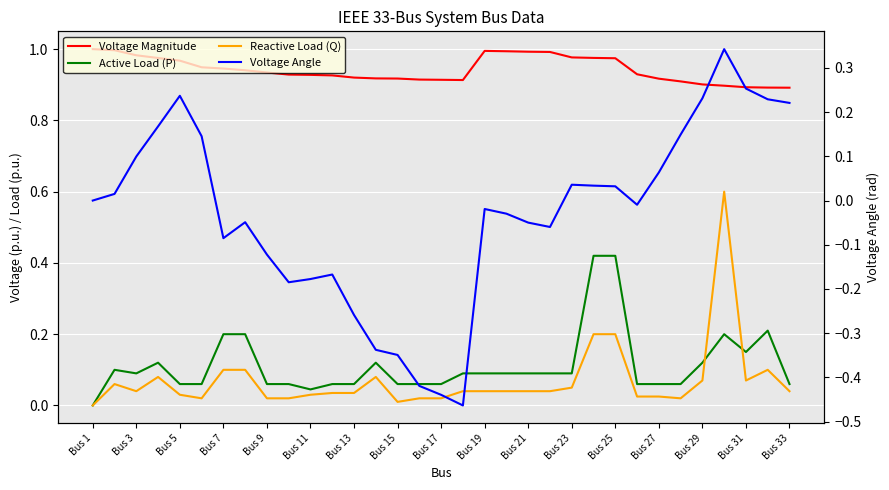

The Reactive Load (Q) series shows 0.0 at Bus 9. True or false?

False